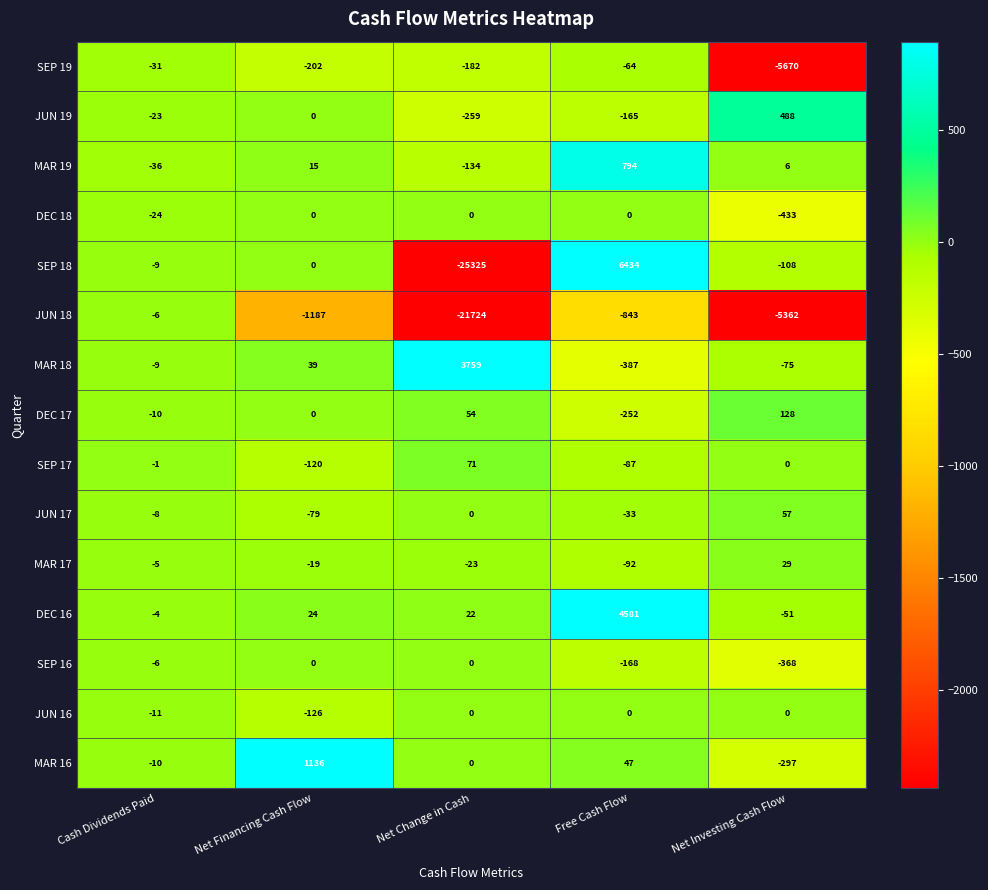

What is the difference between the maximum and minimum values in the SEP 18 series?

31759